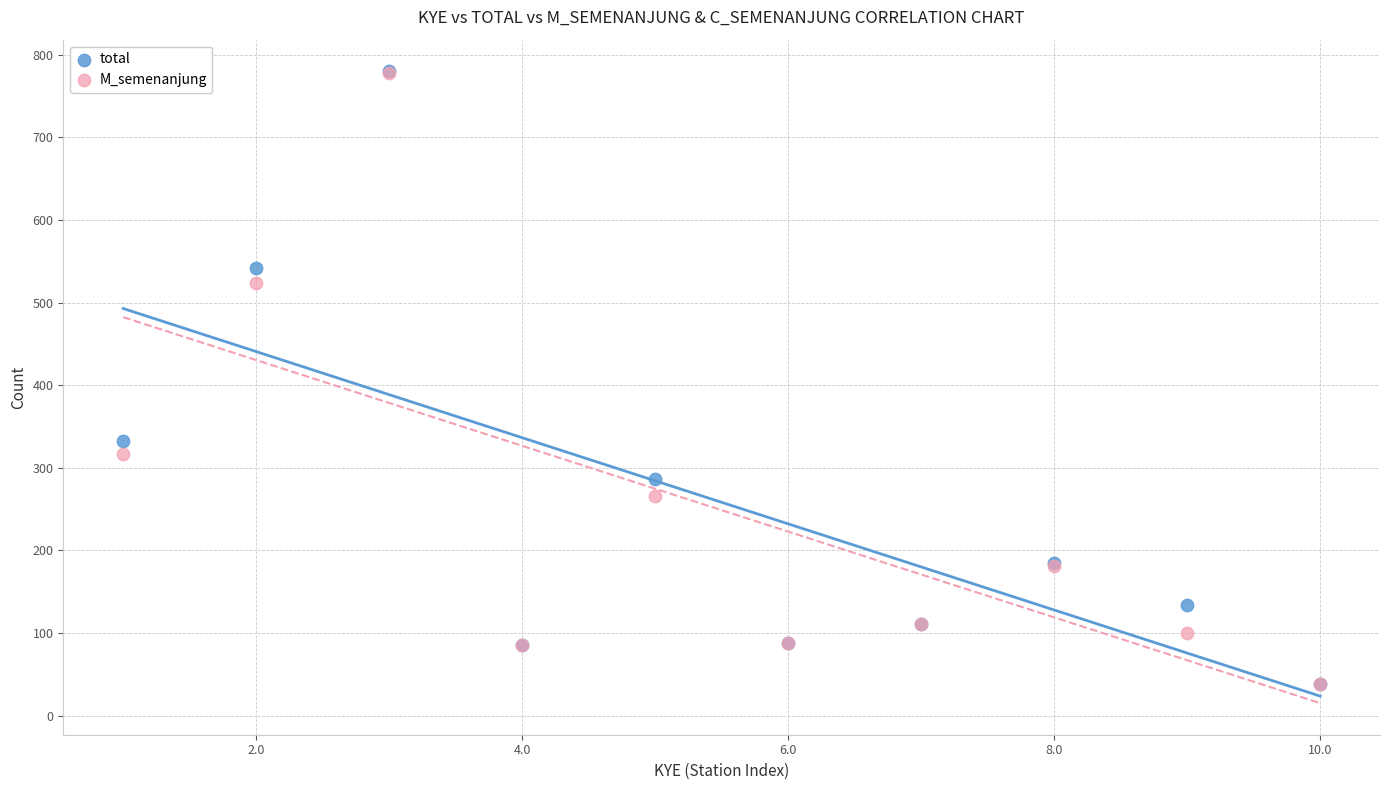

In the total series, what Y value is closest to 409?

332